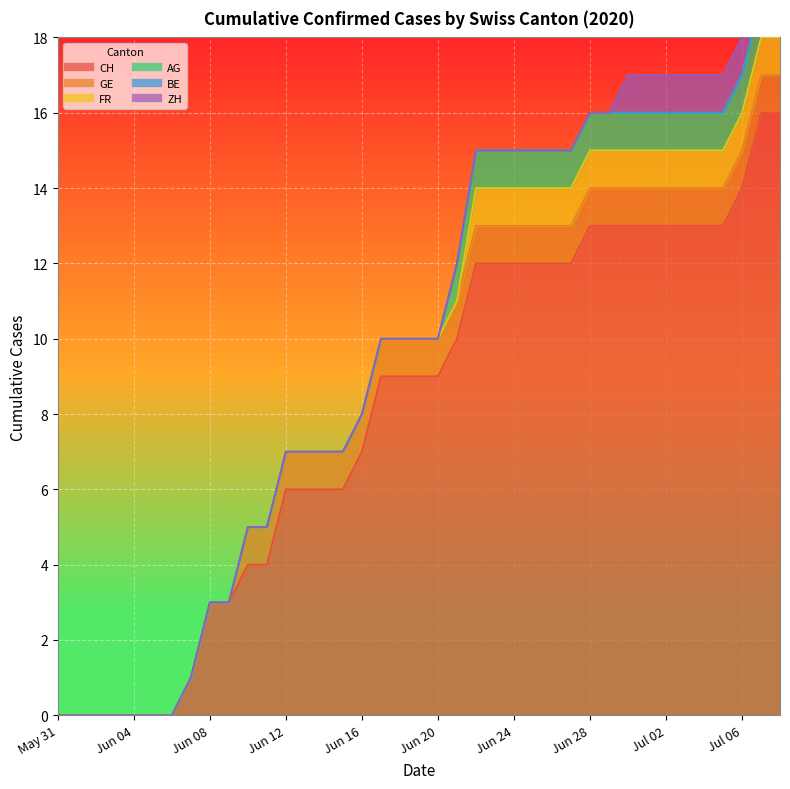

What value does the GE series have at 2020-06-23?

1